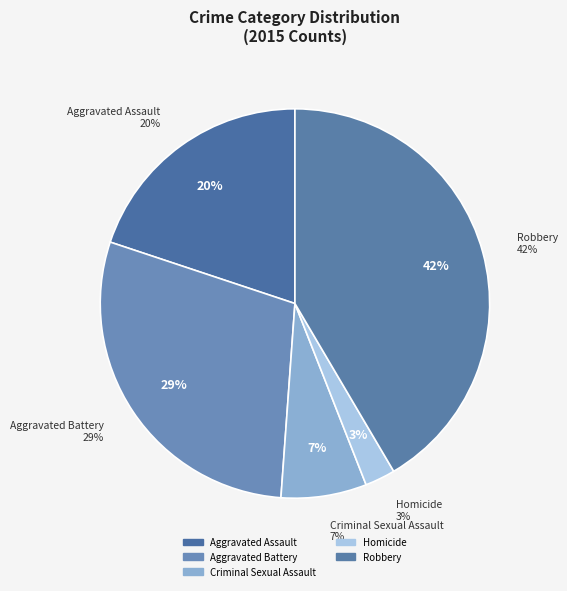

To the nearest percent, what portion does Robbery represent?

42%